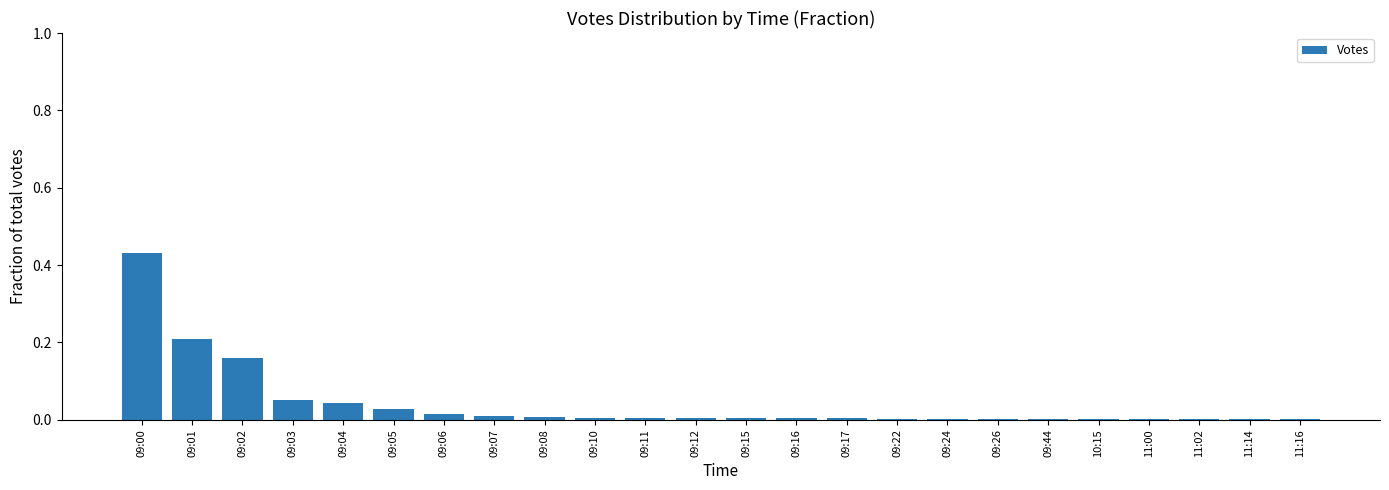

True or false: the data shows 0.0 at 09:11.

True